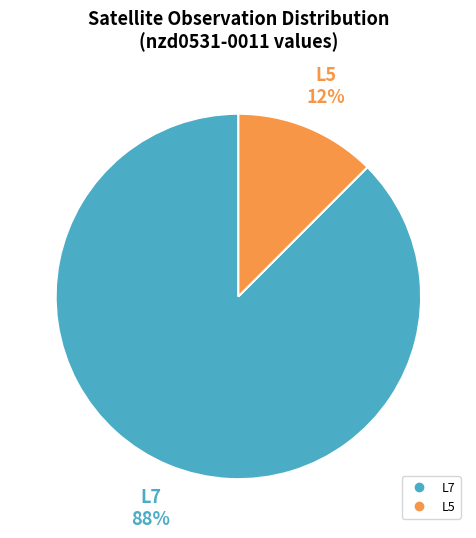

Which category accounts for the majority?

L7